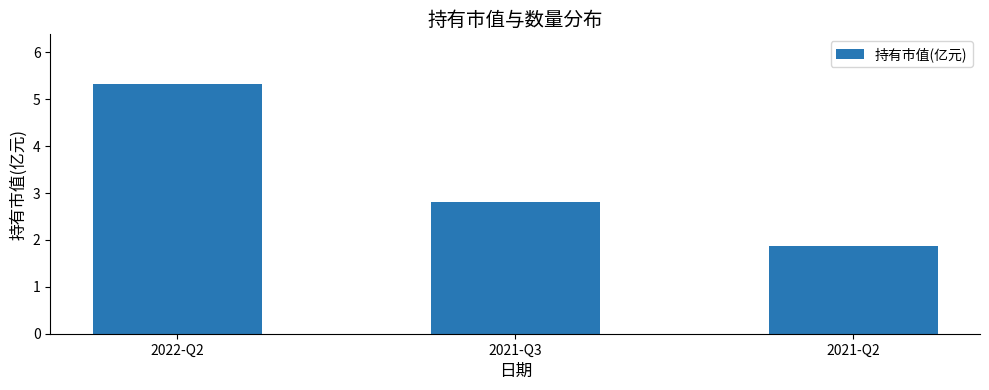

At which label does the data first exceed 2?

2022-Q2